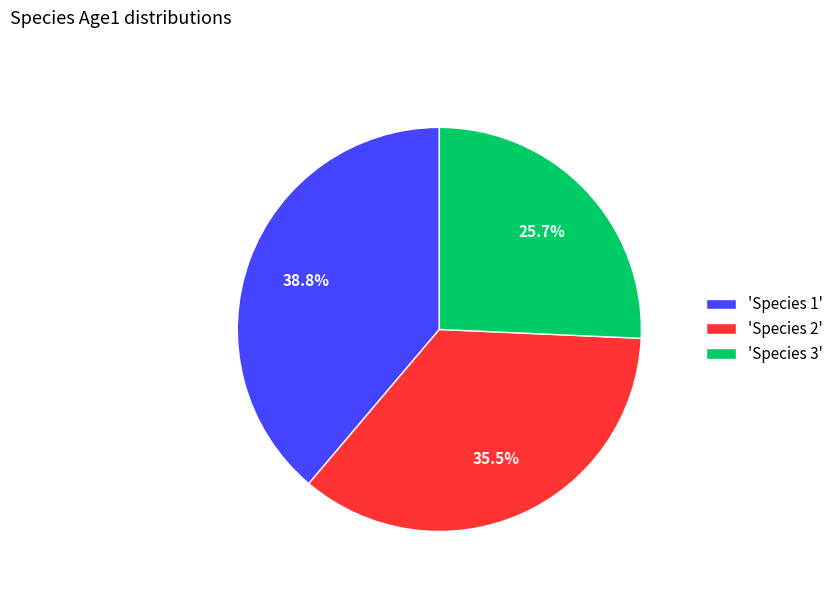

Combined, do 'Species 3' and 'Species 2' account for over 50%?

Yes